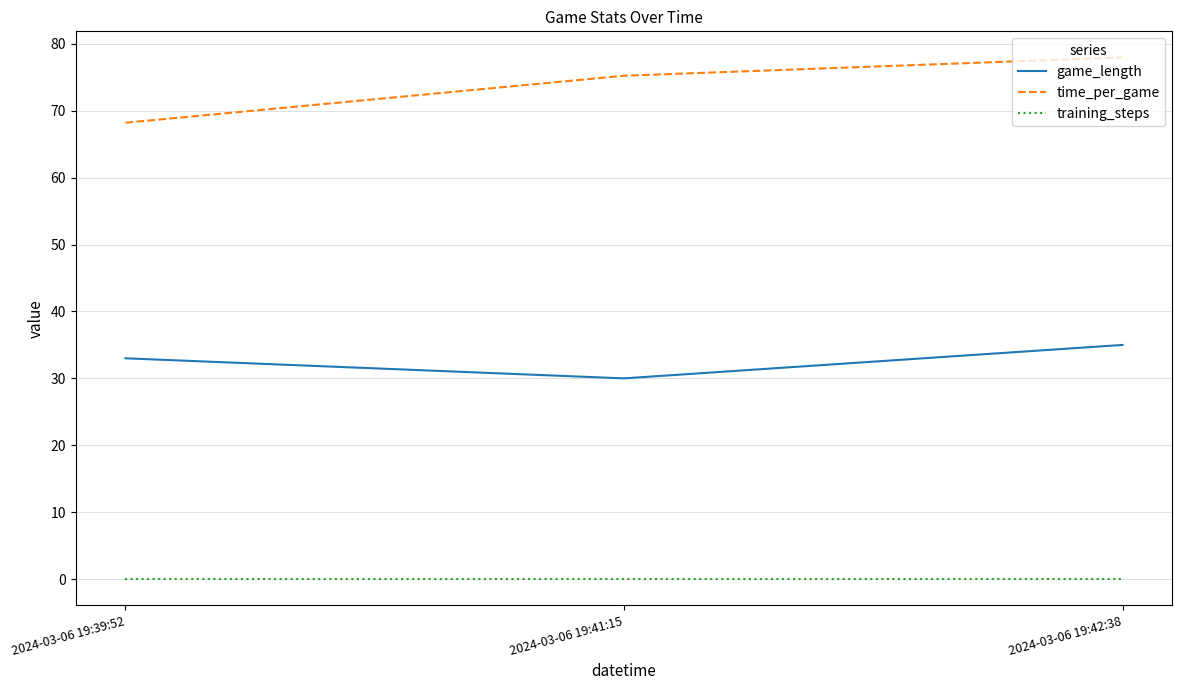

What is the average value of the time_per_game series?

73.8